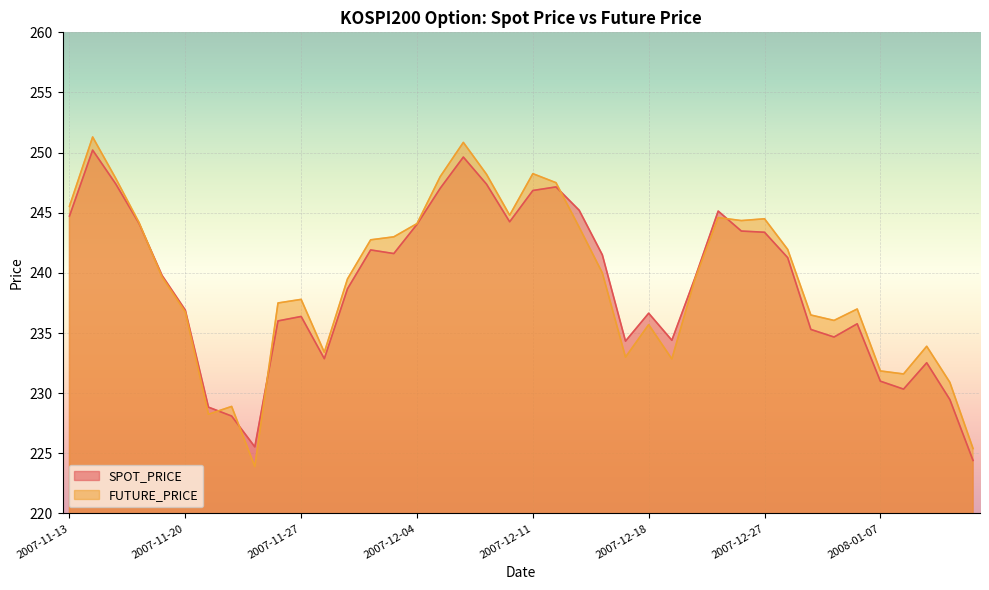

What is the label of the 5th point from the right?

2008-01-07